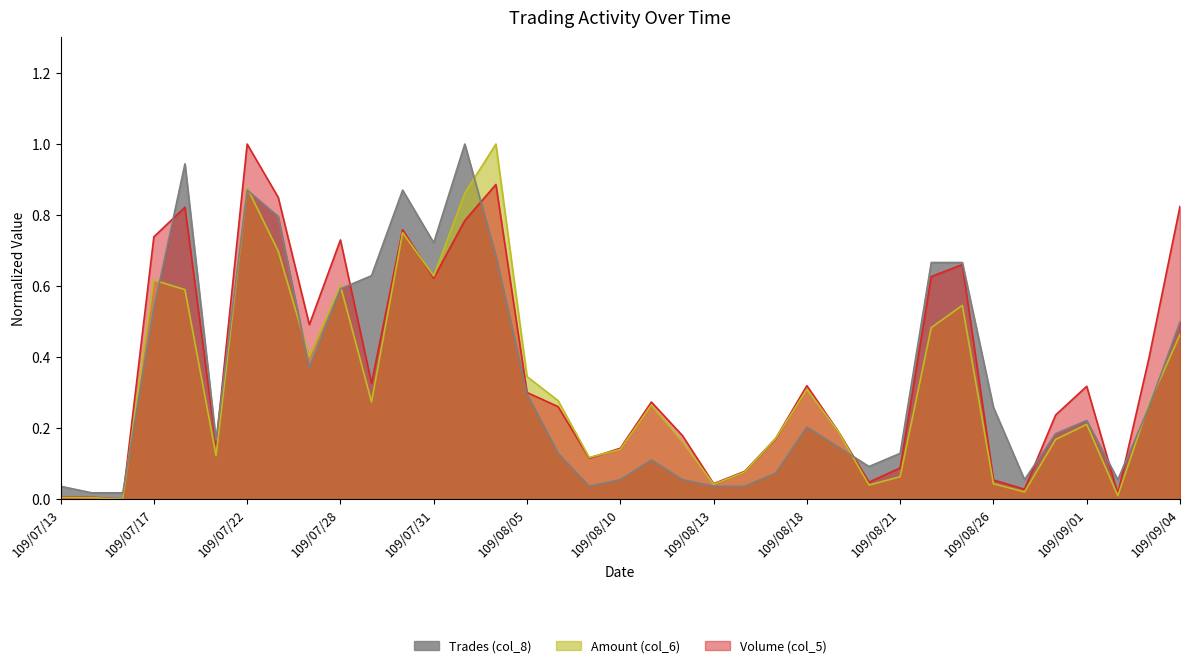

Where is Trades (col_8) nearest to the value 0?

109/07/14